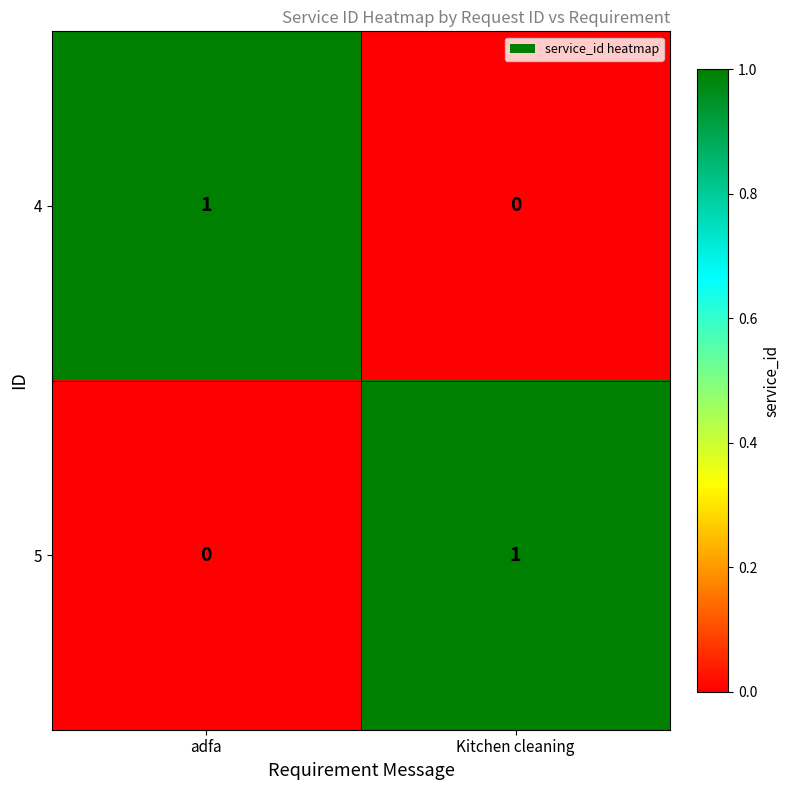

How many values in the 5 series are below 1?

1